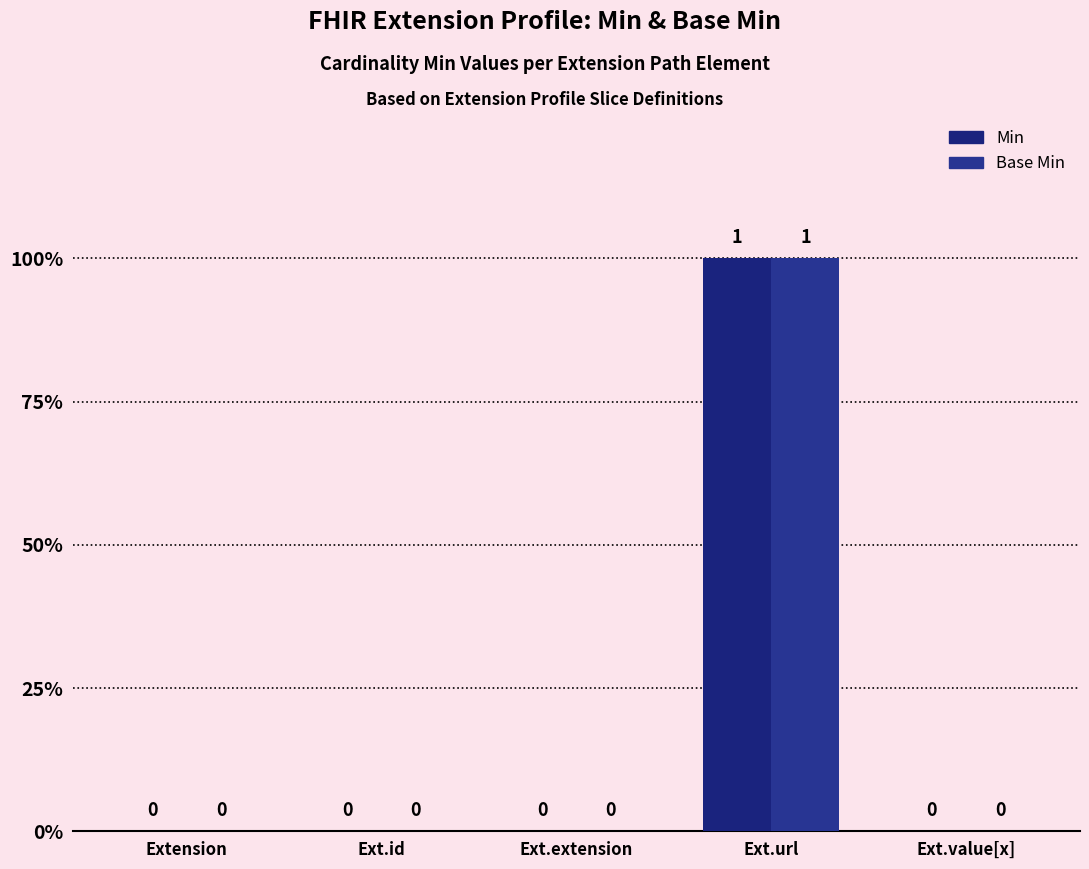

Are the bars horizontal?

No